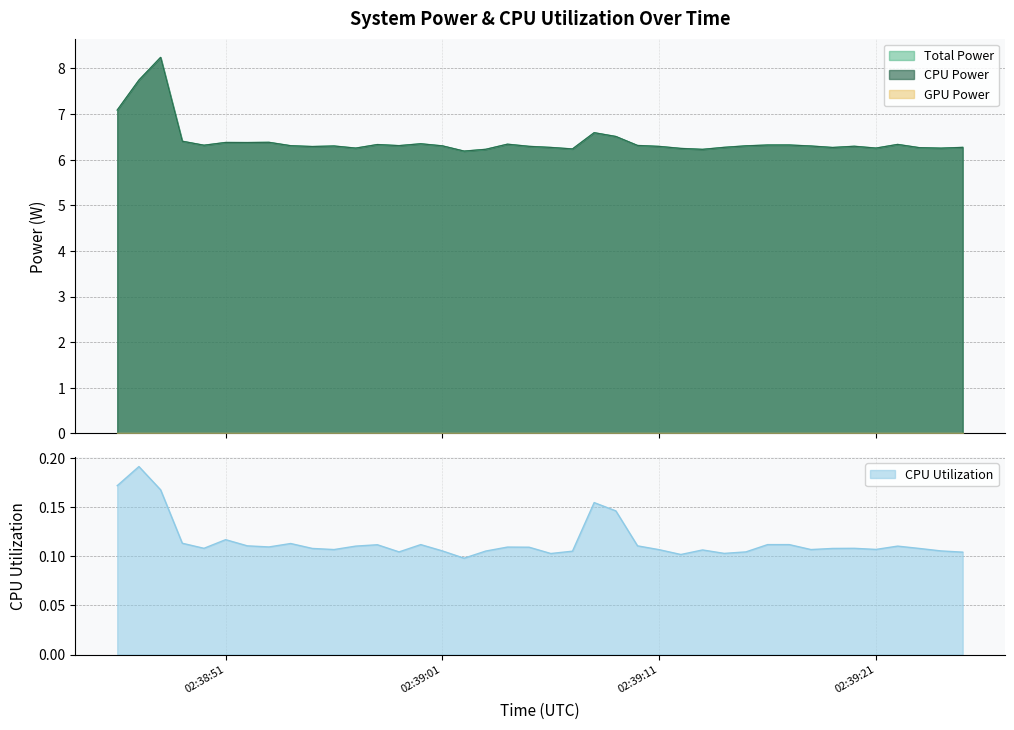

Which has a higher value, 2025-03-22 02:38:58 or 2025-03-22 02:38:48?

2025-03-22 02:38:48